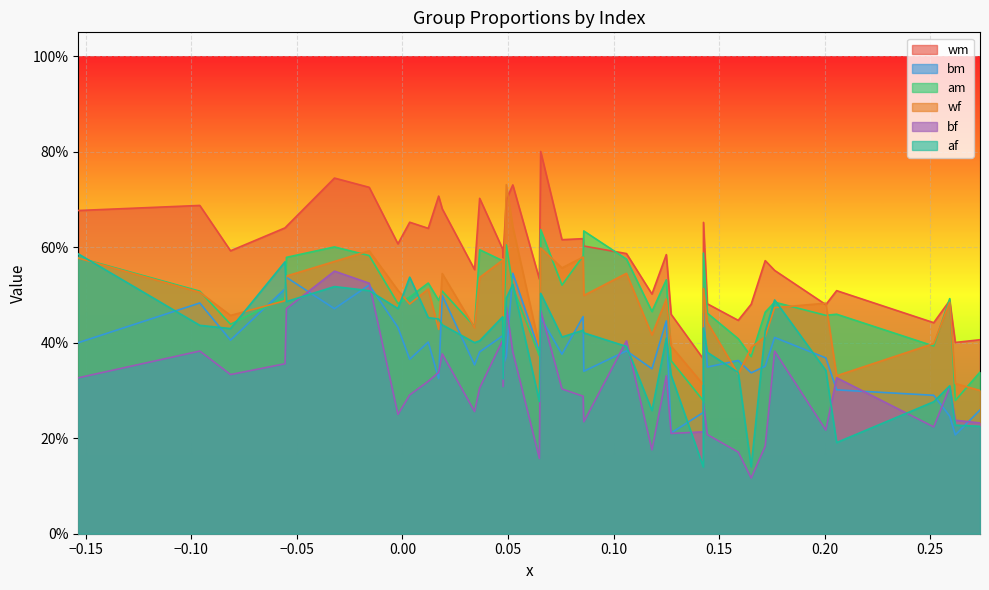

True or false: wm has more than 2 interior local peaks.

True